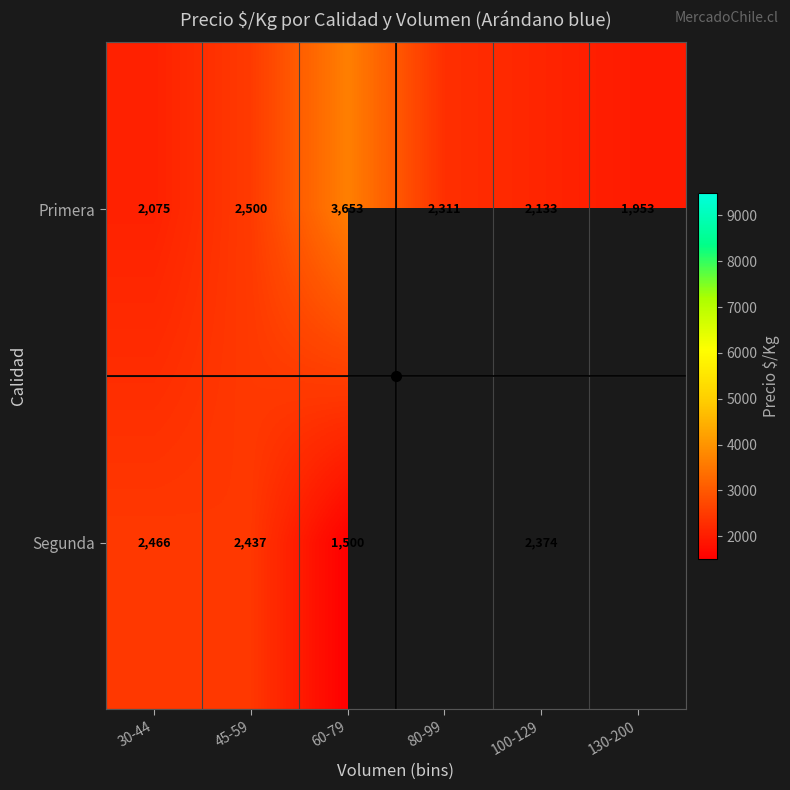

What is the difference between the highest and lowest values at 60-79?

2153.2